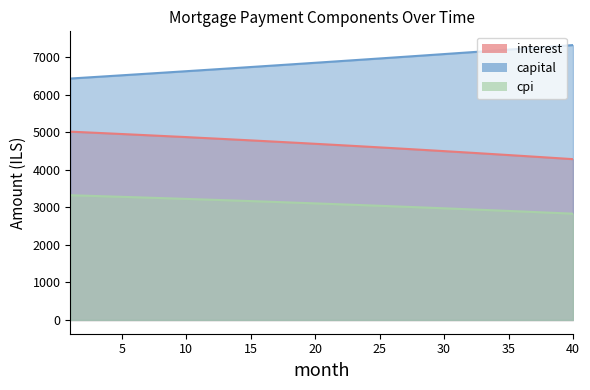

What is the difference between the maximum and minimum values in the cpi series?

491.5